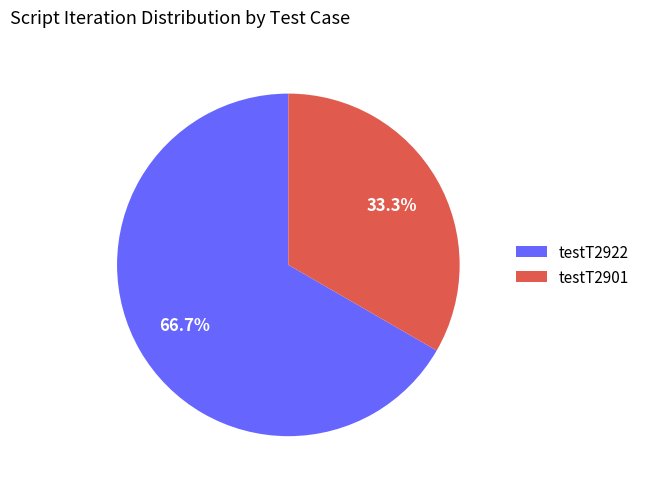

Which category has the biggest portion of the pie?

testT2922